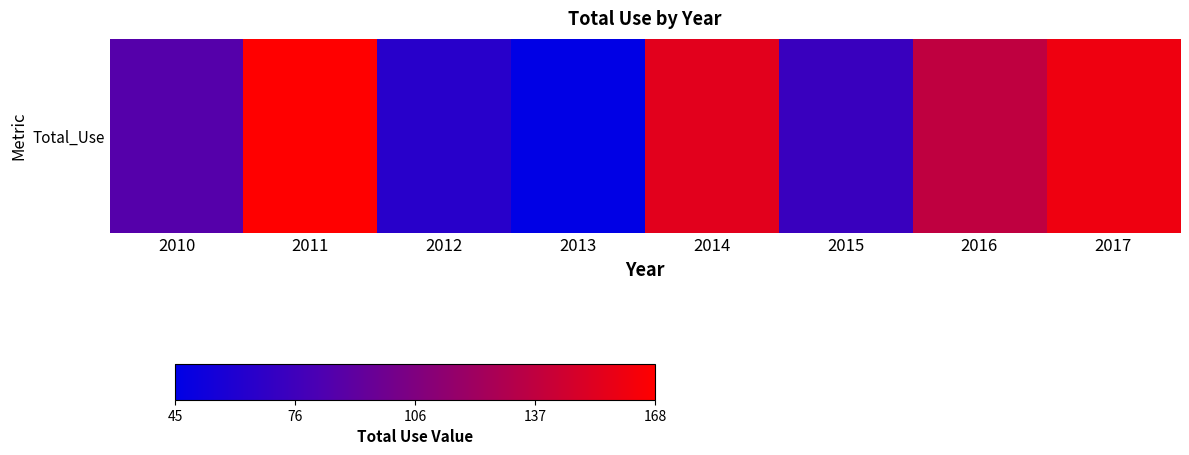

Is it true that the value at 2016 is 137?

True